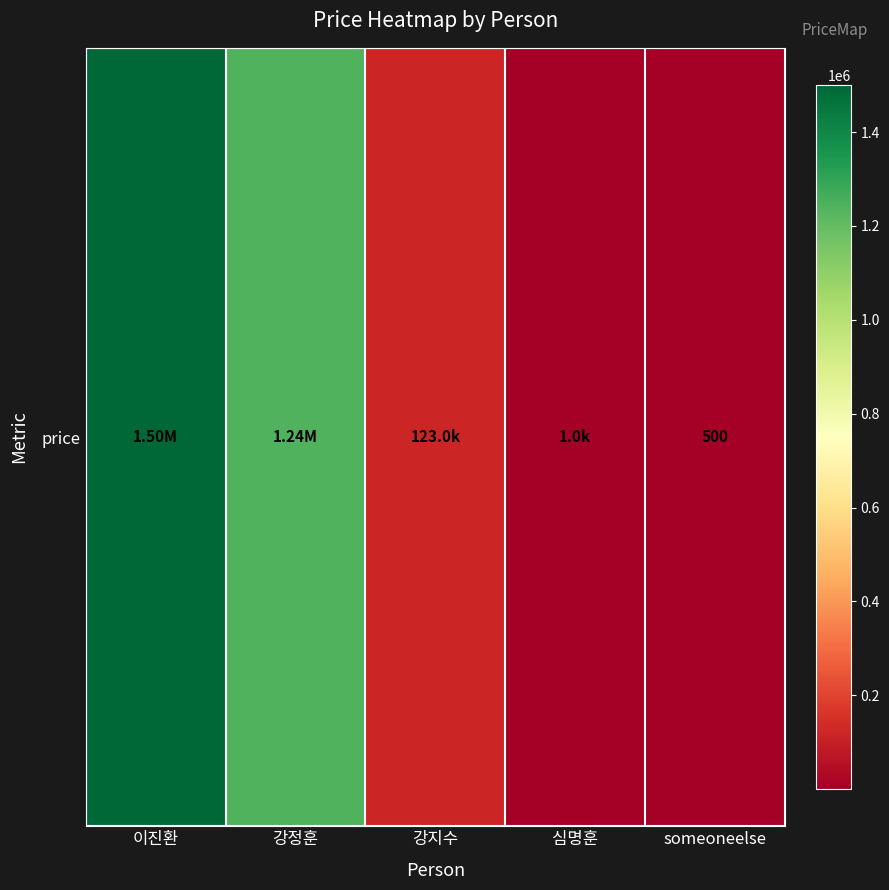

Reading right to left, what are all the values shown in this chart?

500	1000	123000	1239000	1500000